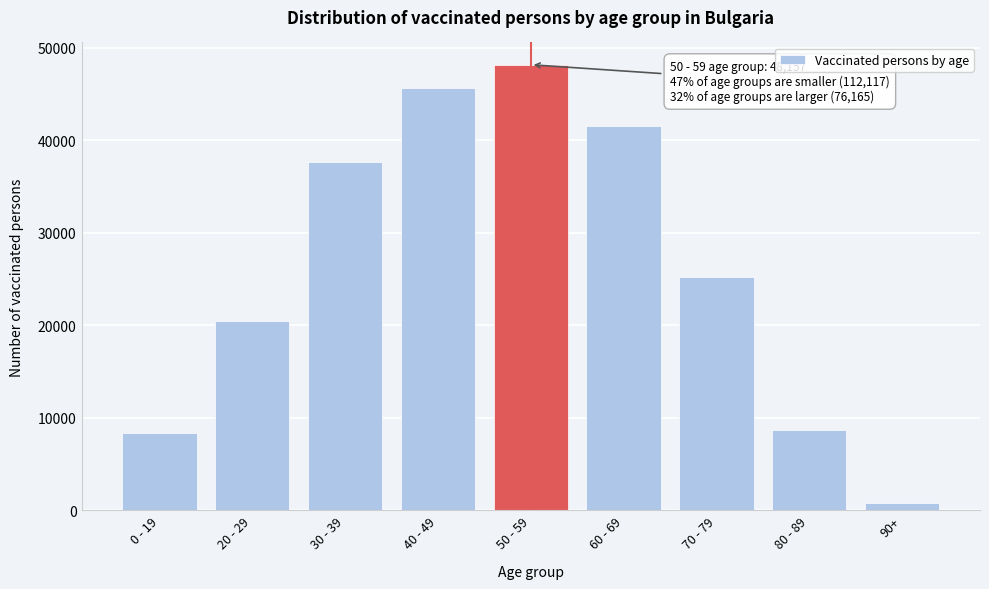

Reading left to right, what are all the values shown in this chart?

8315	20489	37659	45654	48157	41506	25214	8639	806